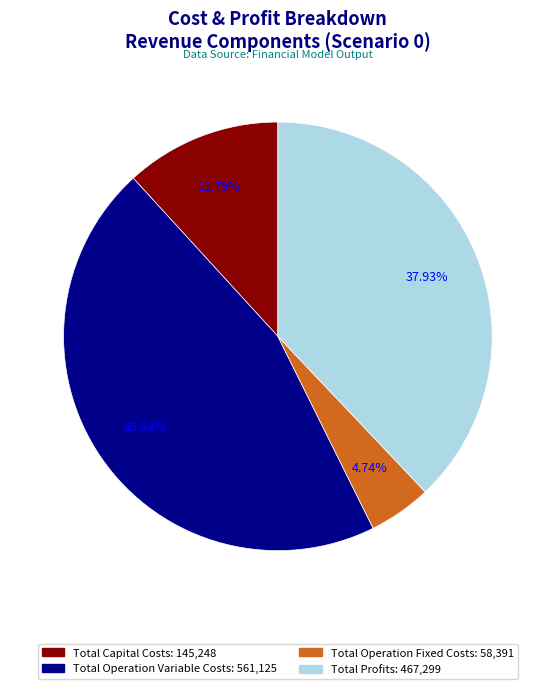

The Total Profits slice represents 50% of the pie. True or false?

False